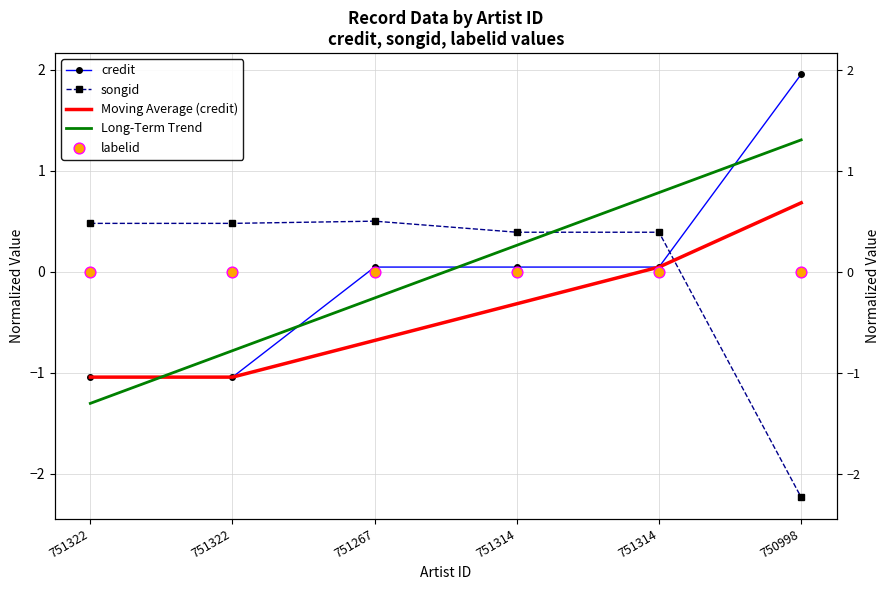

What are all the series names shown in the legend?

credit, songid, Moving Average (credit), Long-Term Trend, labelid